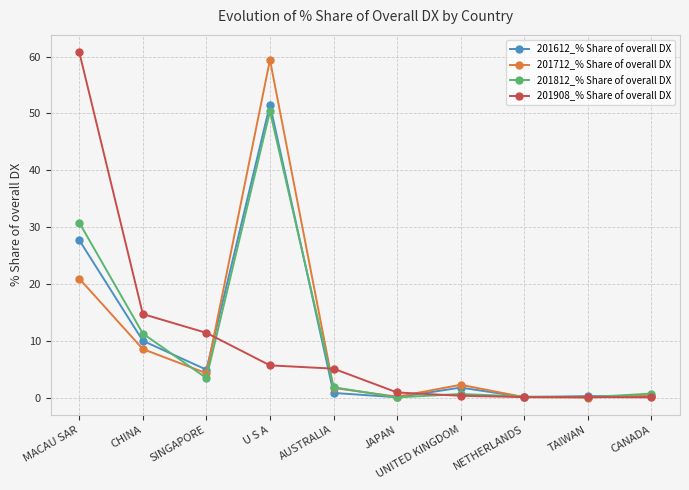

Does the chart display data point markers on the line(s)?

Yes